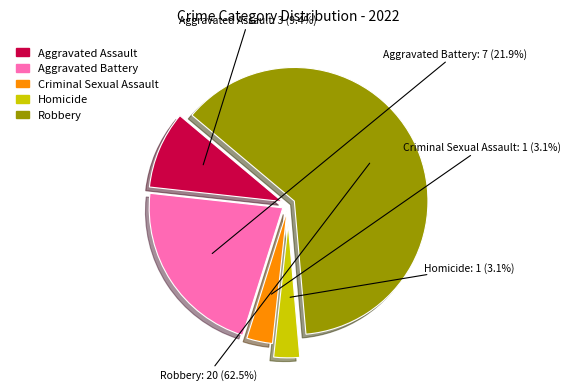

Which category has the biggest portion of the pie?

Robbery